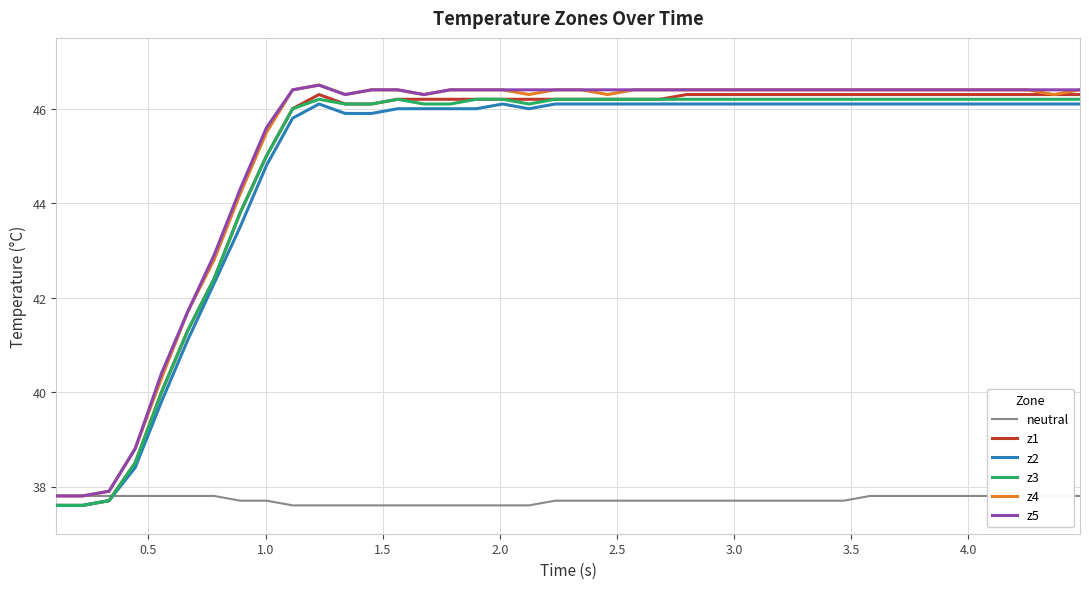

True or false: neutral and z4 intersect in this chart.

False